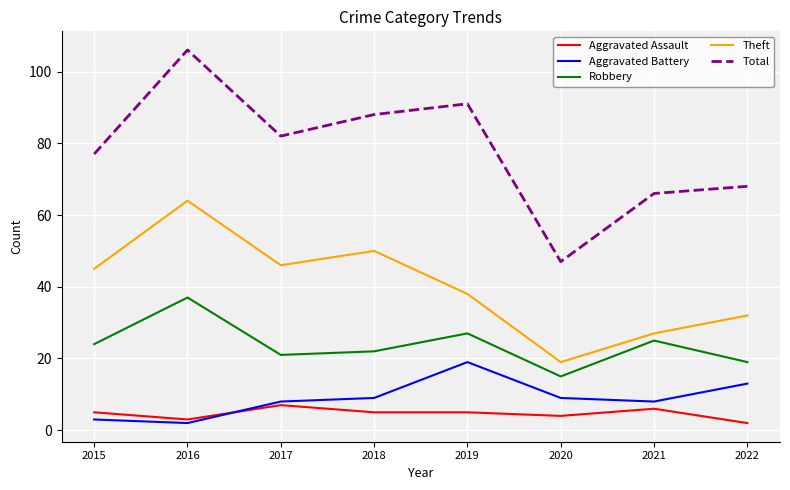

What is the difference between the highest and lowest values at 2017?

75